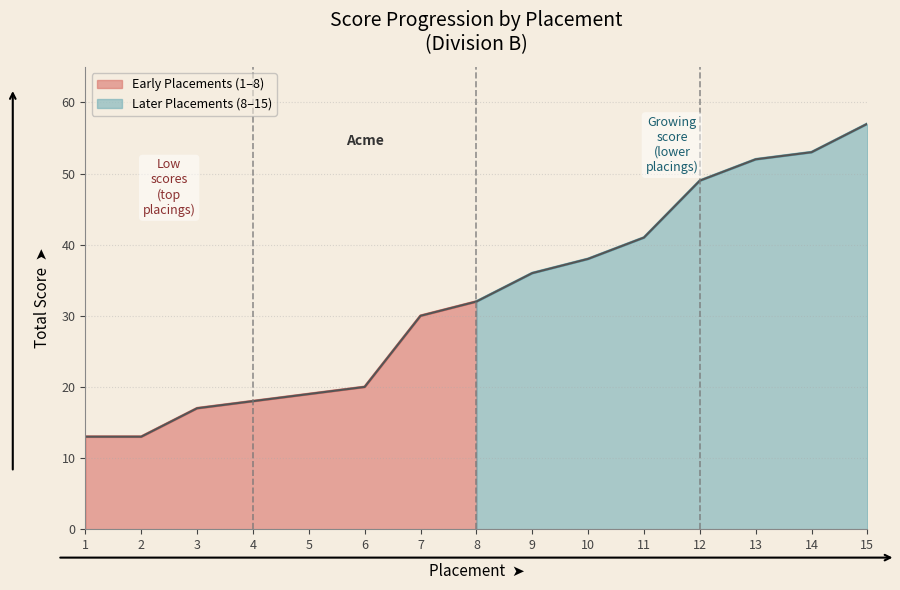

What is the average value?

33